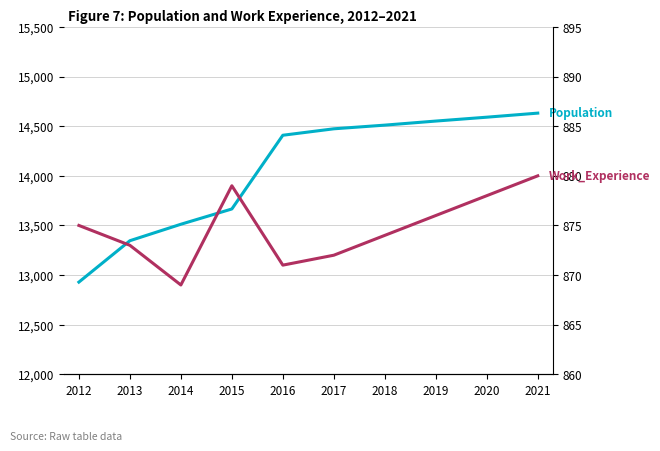

How many values in the Population series are below 14474?

5